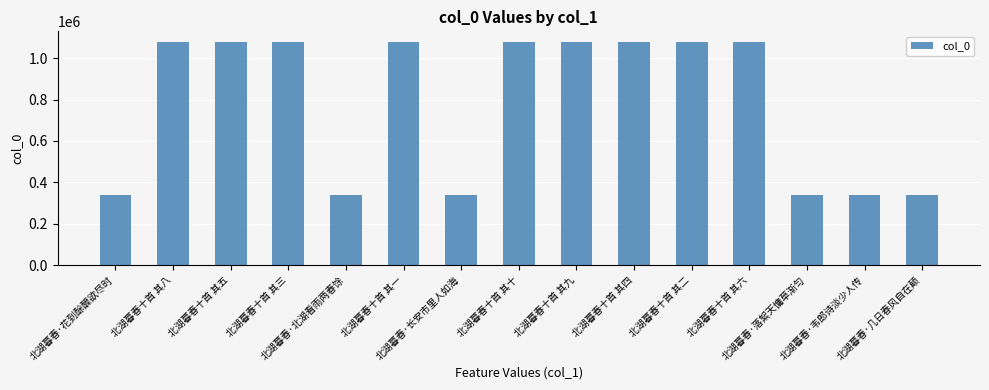

What is the difference between the maximum and minimum values?

739442